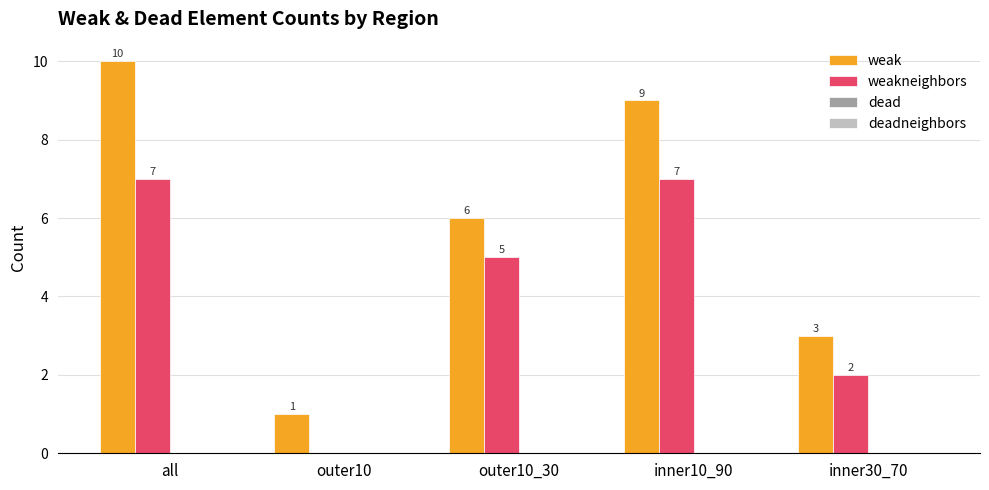

Which series has the largest range (max minus min)?

weak